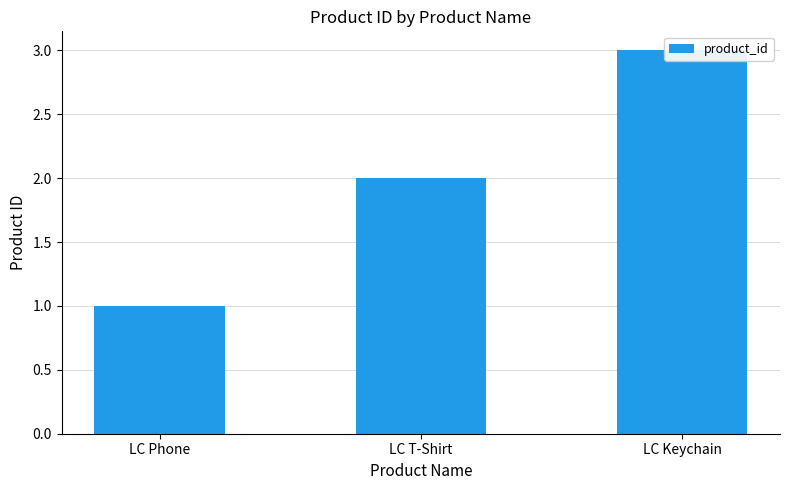

The chart shows a value of 1 at LC T-Shirt. True or false?

False